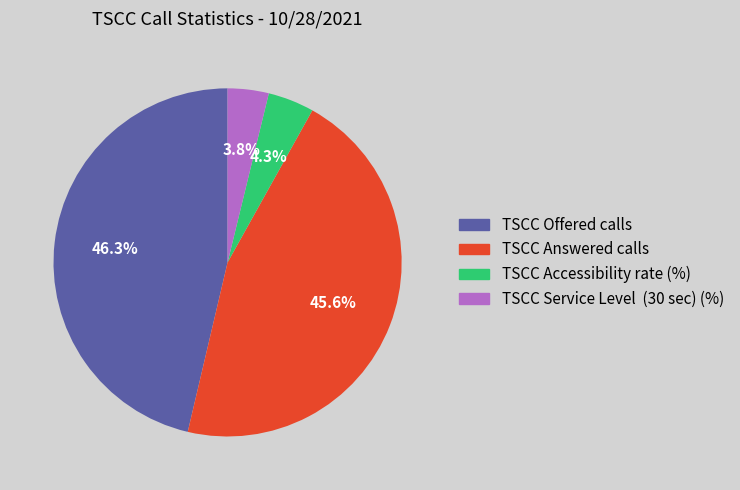

To the nearest percent, what portion does TSCC Answered calls represent?

46%